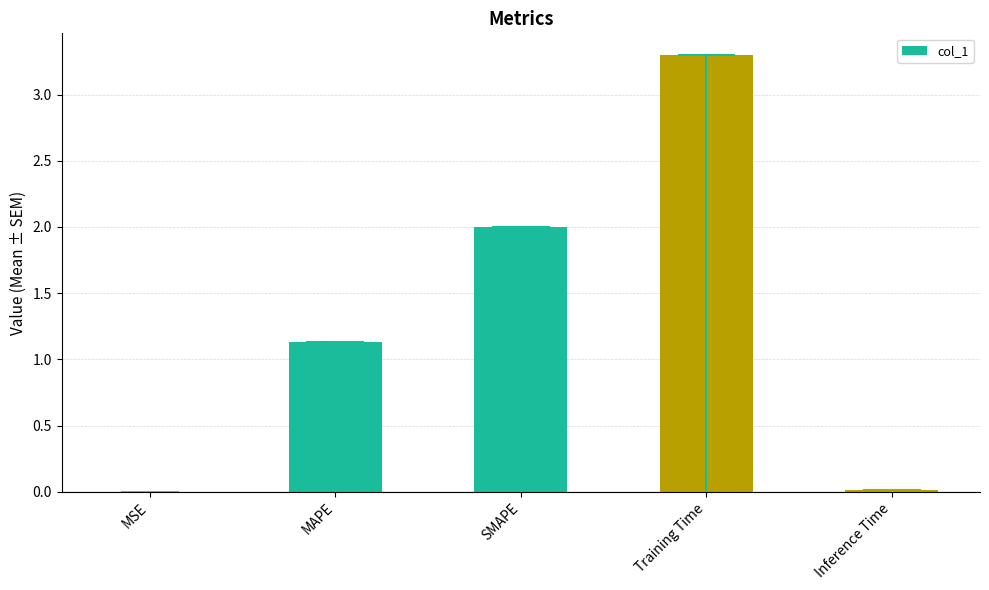

What is the greatest value displayed?

3.3